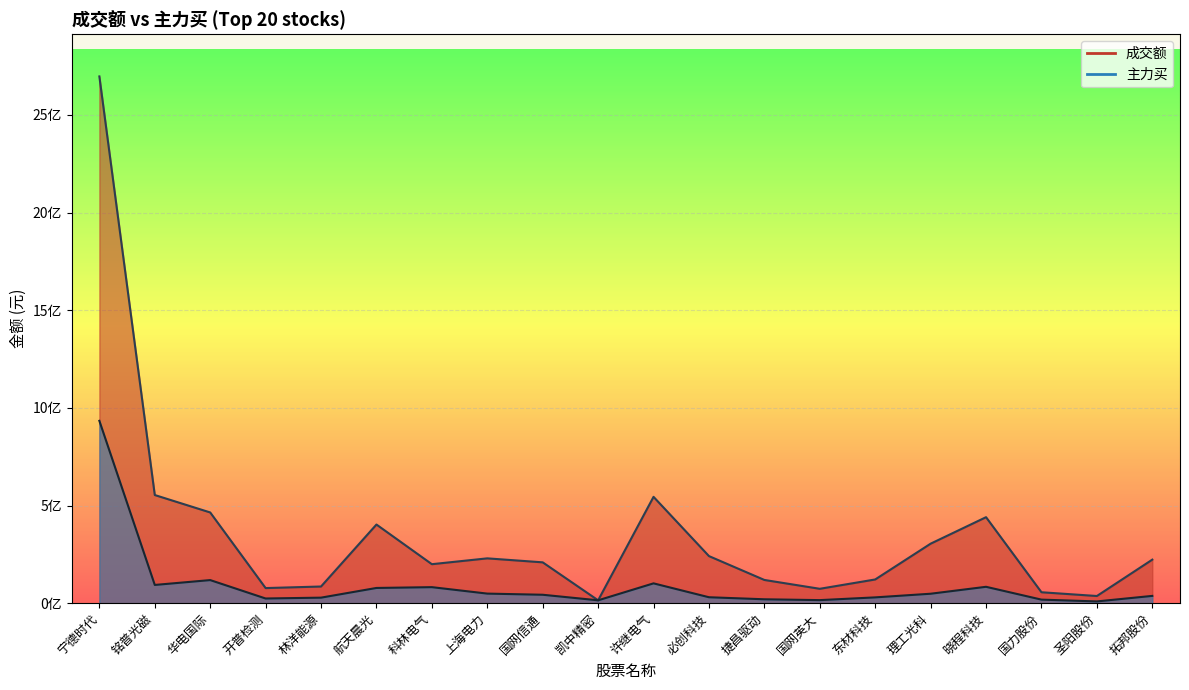

Which category has the highest value in the 成交额_line series?

宁德时代